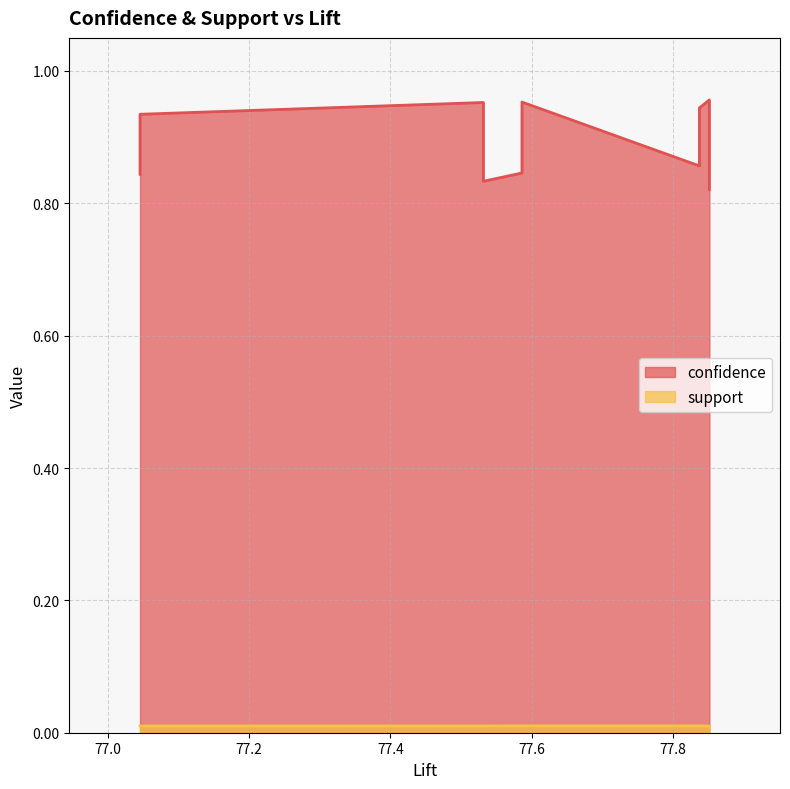

What is the average value of the confidence series?

0.9